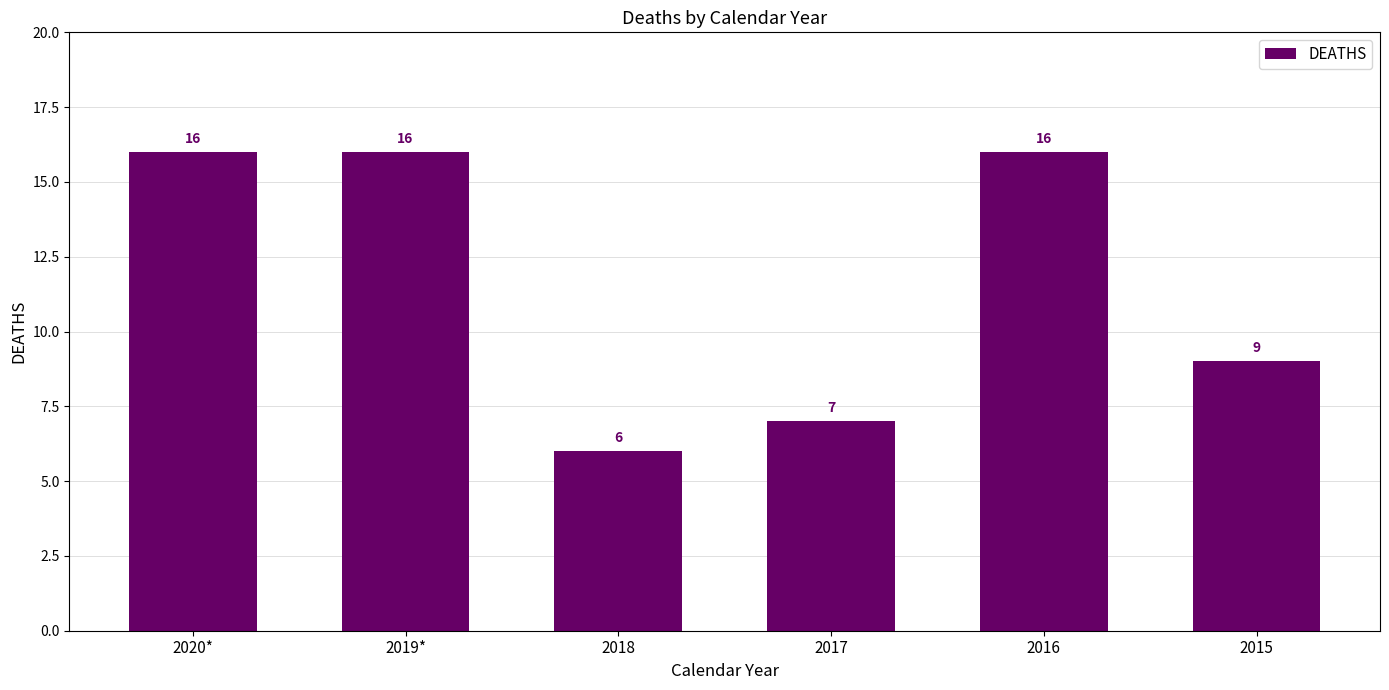

What is the difference between the second highest and second lowest values?

9